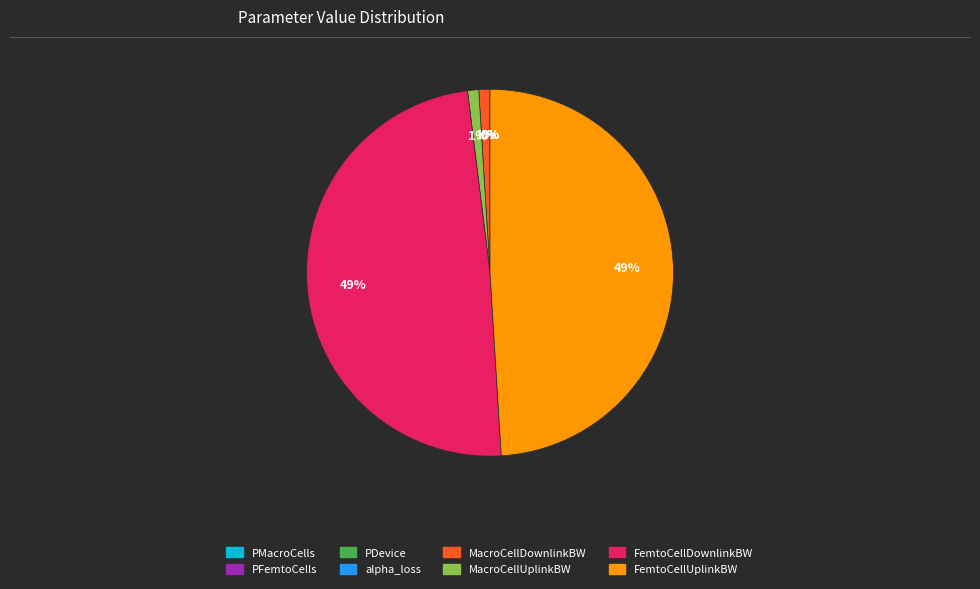

Which slice is the largest?

FemtoCellDownlinkBW